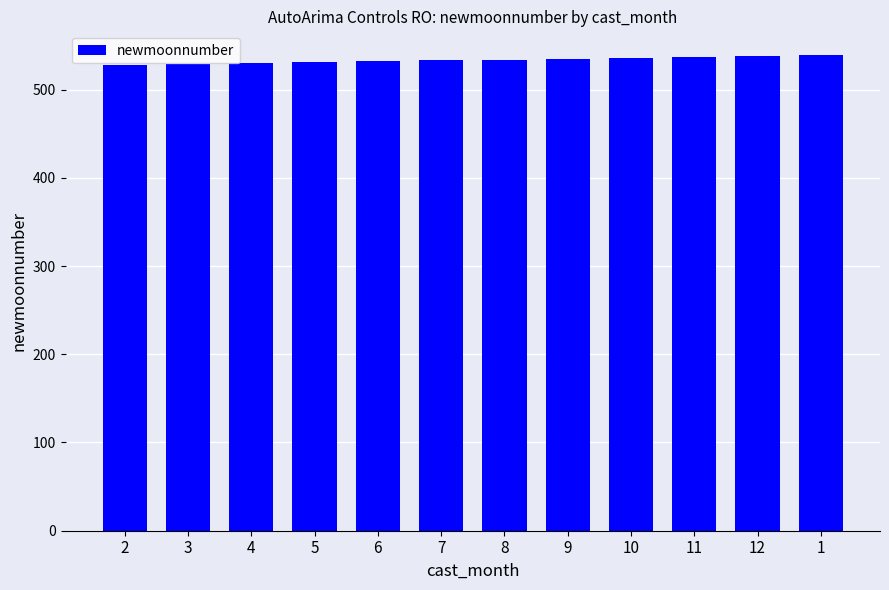

What value does the data have at 4, to the nearest 5?

530